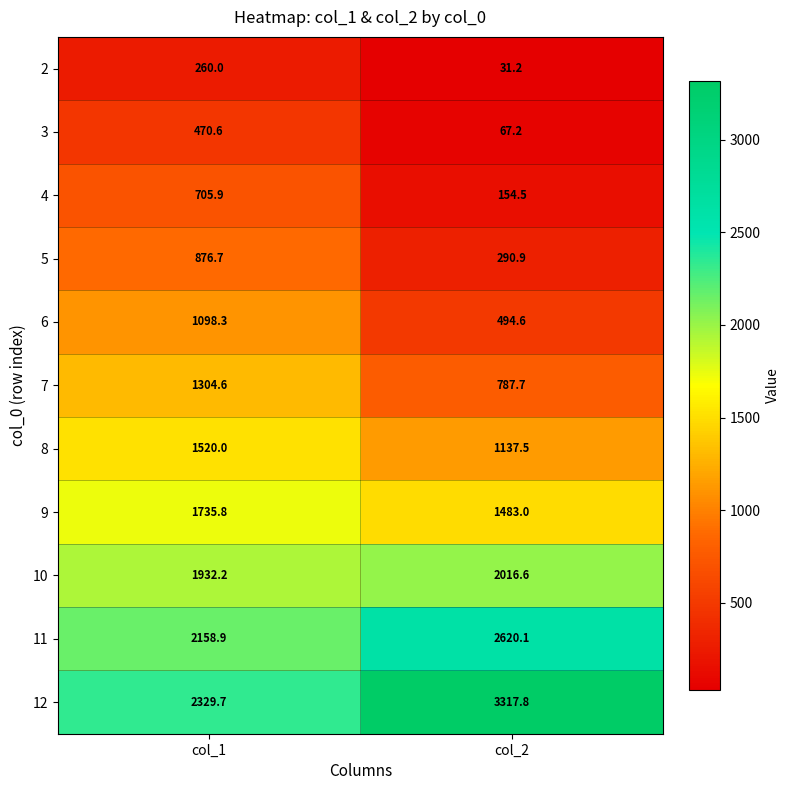

Where does the 11 series first go above 2620?

col_2